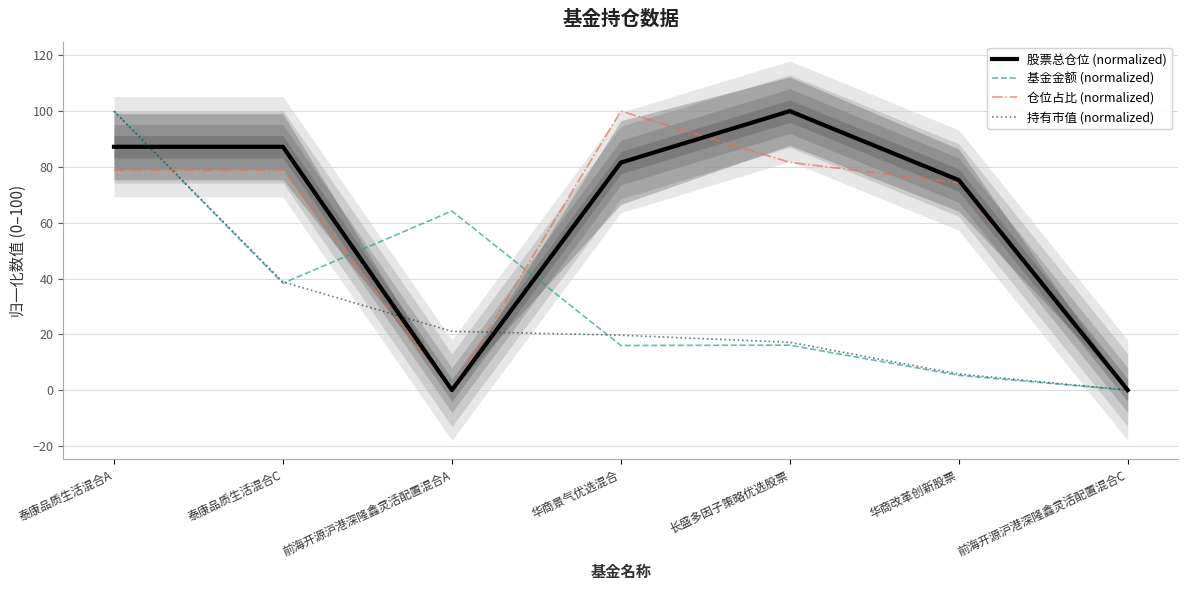

What is the difference between the maximum and minimum values in the 持有市值 (normalized) series?

100.0